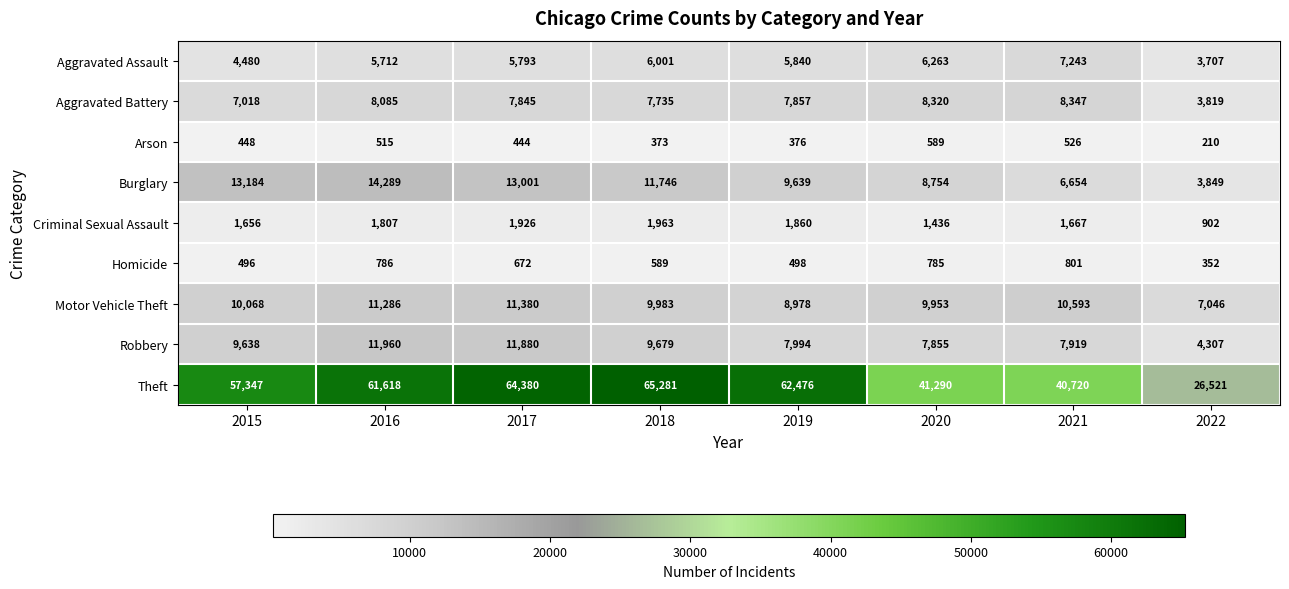

What is the difference between the highest and lowest values at 2019?

62100